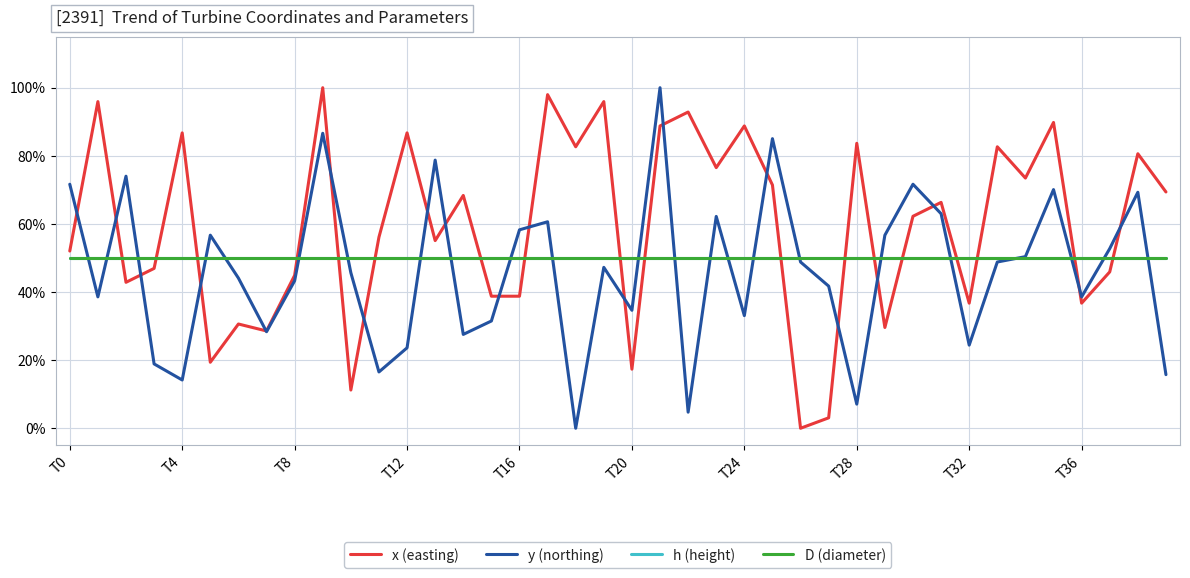

What is the difference between the maximum and minimum values in the x (easting) series?

1.0